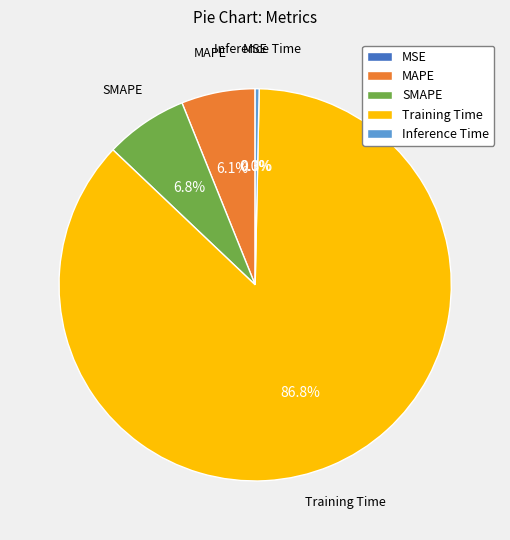

What is the largest slice in the pie chart?

Training Time